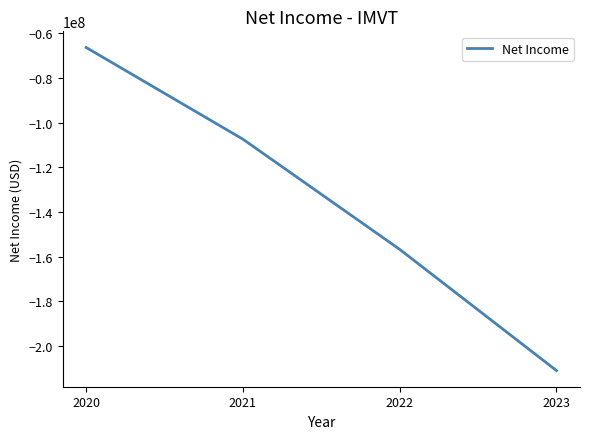

How many distinct data groups are displayed?

1